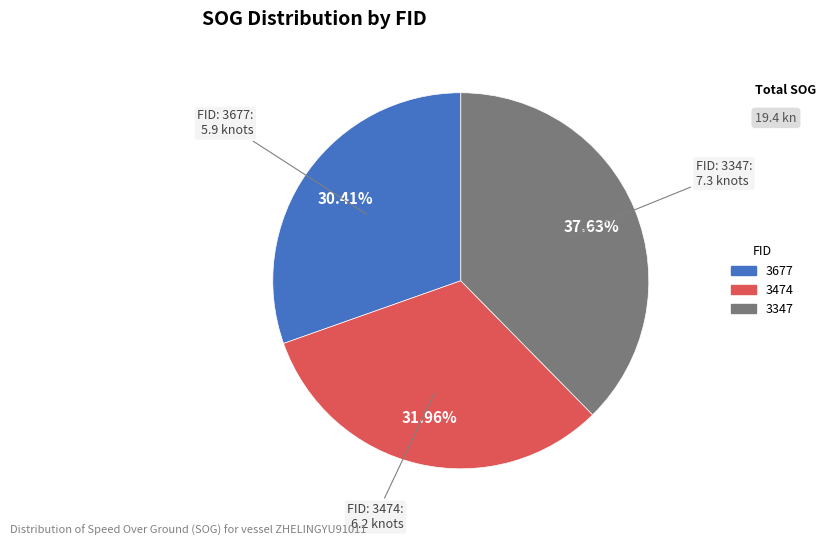

Count the number of slices in the pie.

3